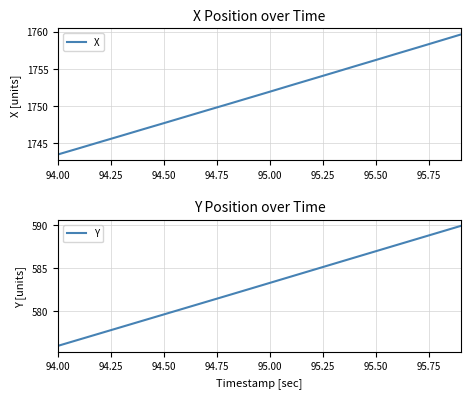

Reading left to right, extract all data points from this chart.

X: 1743.5	1744.3	1745.1	1746.0	1746.8	1747.7	1748.5	1749.4	1750.2	1751.1	1751.9	1752.8	1753.6	1754.5	1755.3	1756.2	1757.0	1757.9	1758.8	1759.6
Y: 576.0	576.8	577.5	578.2	578.9	579.7	580.4	581.1	581.8	582.6	583.3	584.0	584.8	585.5	586.2	586.9	587.7	588.4	589.1	589.9